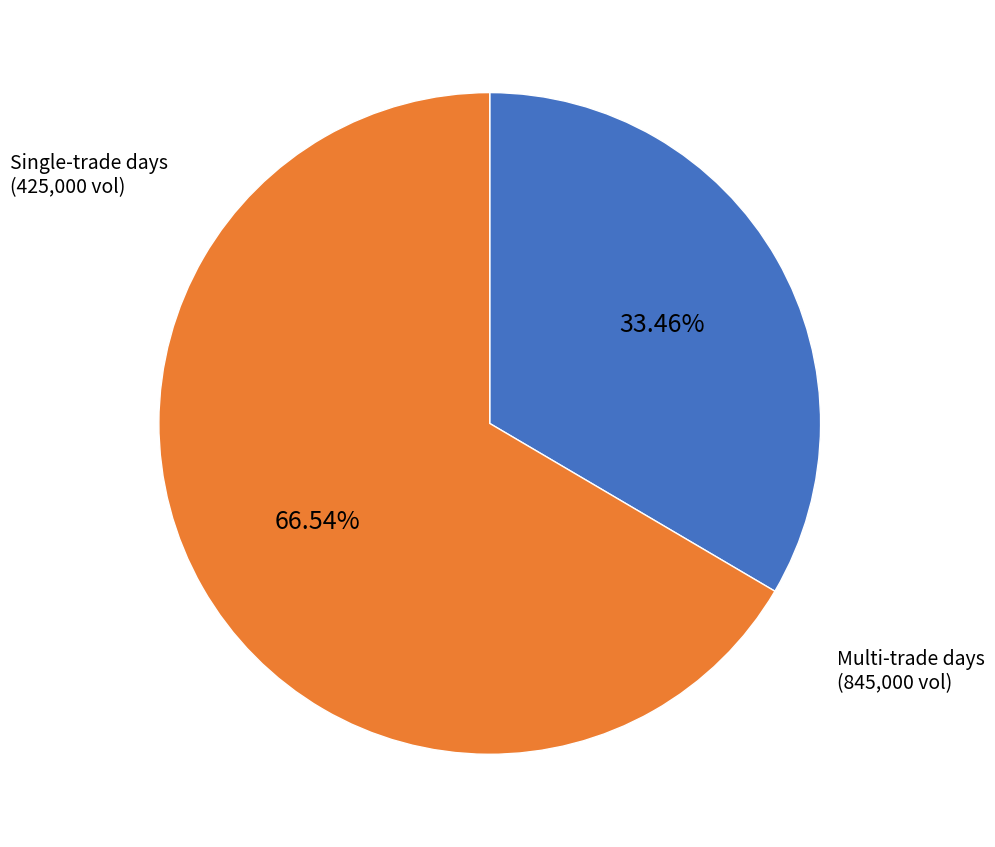

To the nearest percent, what is the difference between the largest and smallest slice percentages?

33%